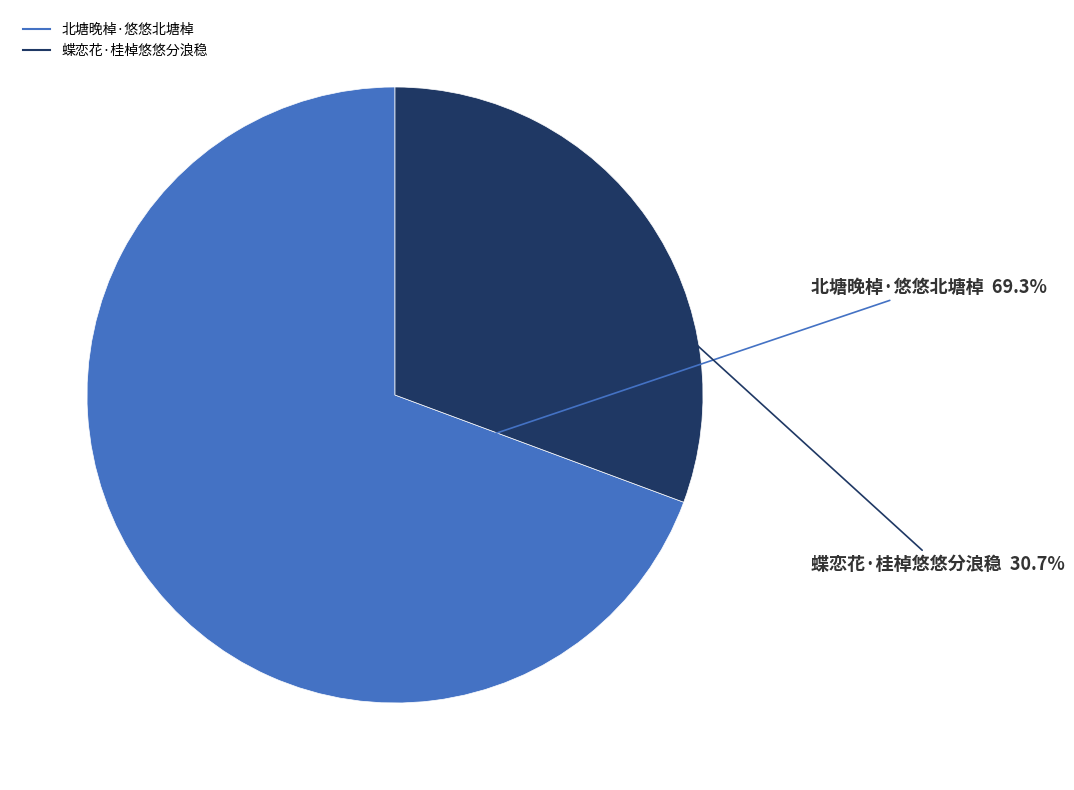

Approximately how many times larger is the value at 蝶恋花·桂棹悠悠分浪稳 compared to 北塘晚棹·悠悠北塘棹?

0.4